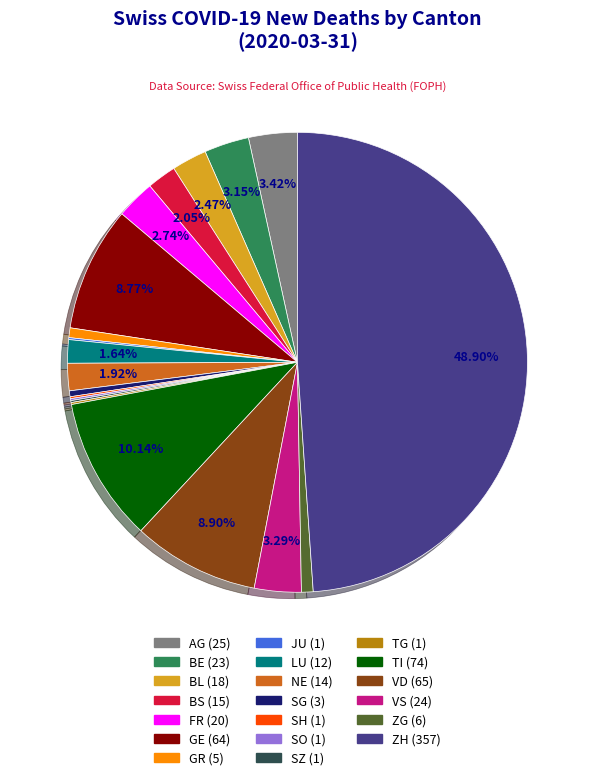

Do BL and SG together represent more than half of the pie?

No